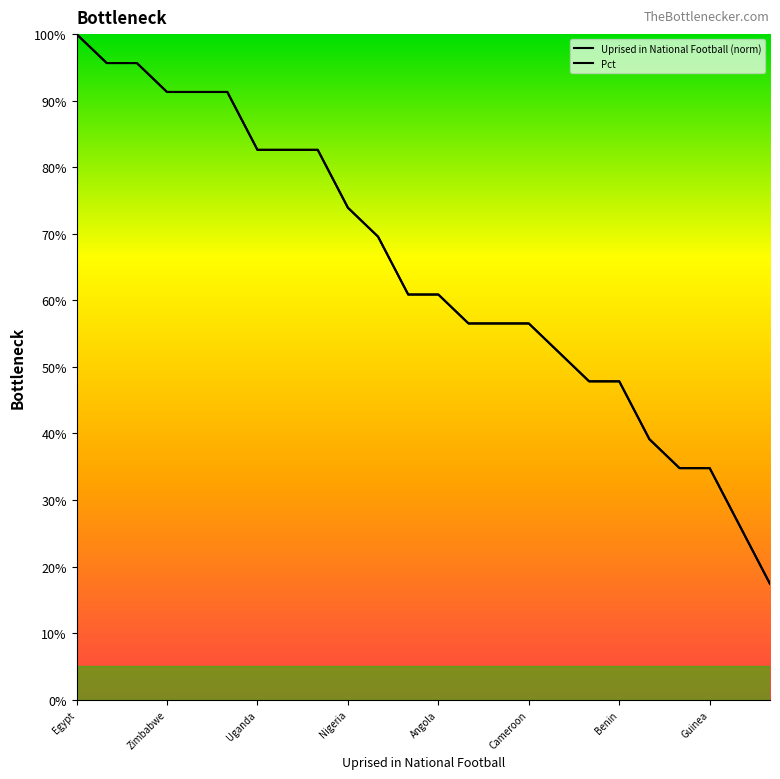

Does the chart display data point markers on the line(s)?

No